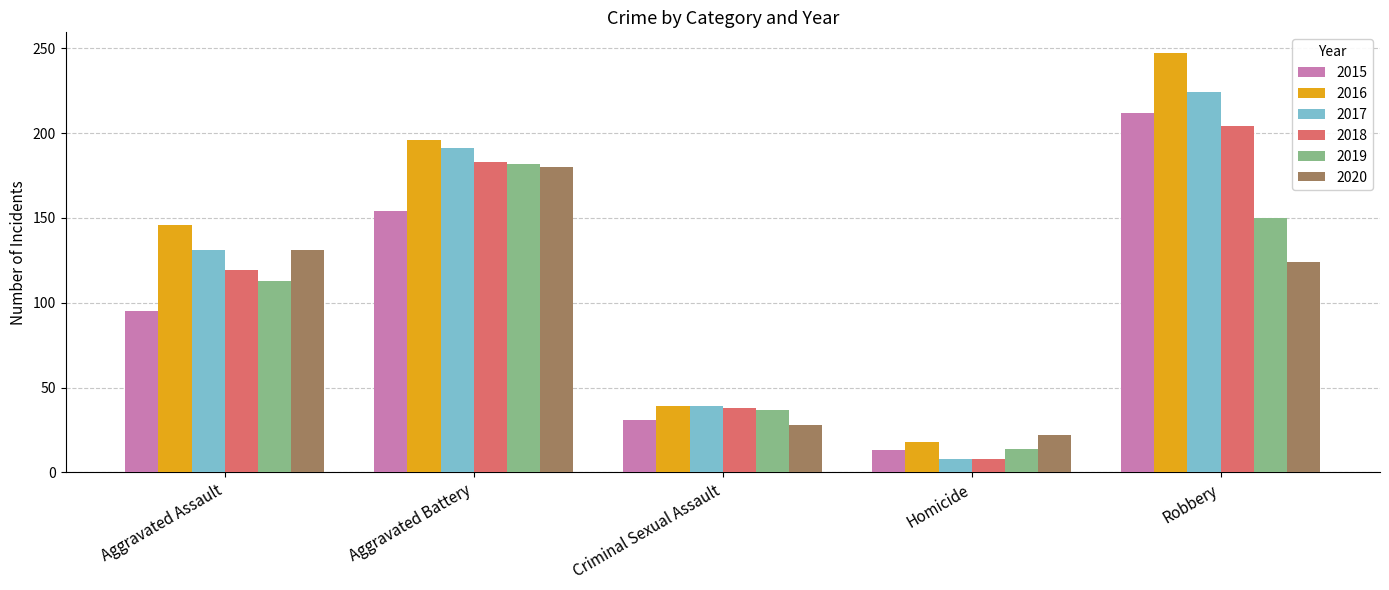

The 2016 series shows 247 at Robbery. True or false?

True